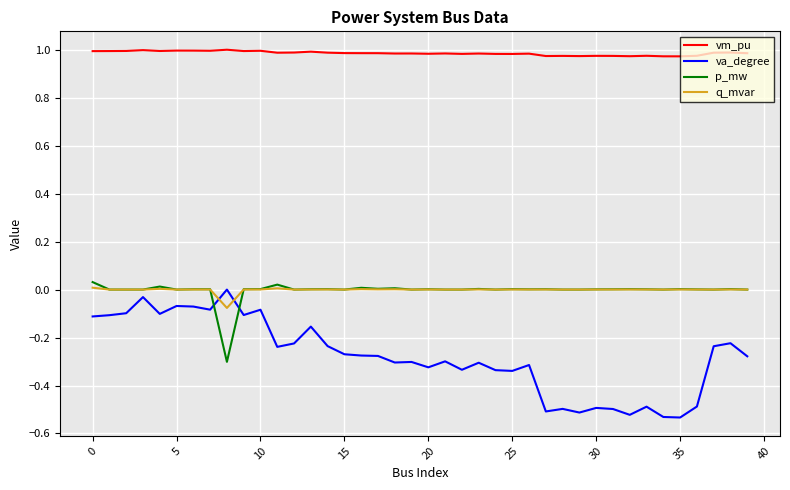

True or false: q_mvar and vm_pu cross at least once.

False